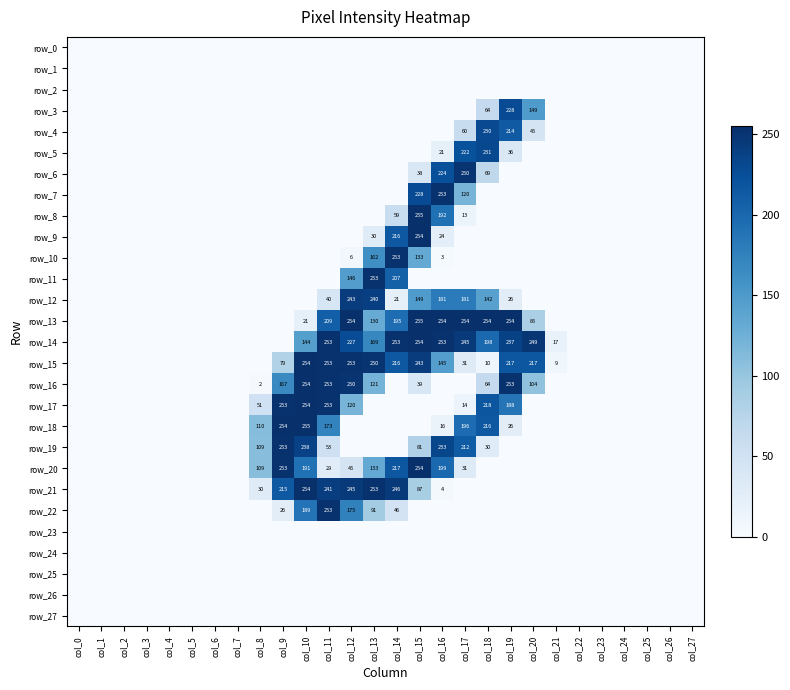

Reading left to right, what are all the values shown in this chart?

row_0: col_0=0	col_1=0	col_2=0	col_3=0	col_4=0	col_5=0	col_6=0	col_7=0	col_8=0	col_9=0	col_10=0	col_11=0	col_12=0	col_13=0	col_14=0	col_15=0	col_16=0	col_17=0	col_18=0	col_19=0	col_20=0	col_21=0	col_22=0	col_23=0	col_24=0	col_25=0	col_26=0	col_27=0
row_1: col_0=0	col_1=0	col_2=0	col_3=0	col_4=0	col_5=0	col_6=0	col_7=0	col_8=0	col_9=0	col_10=0	col_11=0	col_12=0	col_13=0	col_14=0	col_15=0	col_16=0	col_17=0	col_18=0	col_19=0	col_20=0	col_21=0	col_22=0	col_23=0	col_24=0	col_25=0	col_26=0	col_27=0
row_2: col_0=0	col_1=0	col_2=0	col_3=0	col_4=0	col_5=0	col_6=0	col_7=0	col_8=0	col_9=0	col_10=0	col_11=0	col_12=0	col_13=0	col_14=0	col_15=0	col_16=0	col_17=0	col_18=0	col_19=0	col_20=0	col_21=0	col_22=0	col_23=0	col_24=0	col_25=0	col_26=0	col_27=0
row_3: col_0=0	col_1=0	col_2=0	col_3=0	col_4=0	col_5=0	col_6=0	col_7=0	col_8=0	col_9=0	col_10=0	col_11=0	col_12=0	col_13=0	col_14=0	col_15=0	col_16=0	col_17=0	col_18=64	col_19=228	col_20=149	col_21=0	col_22=0	col_23=0	col_24=0	col_25=0	col_26=0	col_27=0
row_4: col_0=0	col_1=0	col_2=0	col_3=0	col_4=0	col_5=0	col_6=0	col_7=0	col_8=0	col_9=0	col_10=0	col_11=0	col_12=0	col_13=0	col_14=0	col_15=0	col_16=0	col_17=60	col_18=230	col_19=214	col_20=45	col_21=0	col_22=0	col_23=0	col_24=0	col_25=0	col_26=0	col_27=0
row_5: col_0=0	col_1=0	col_2=0	col_3=0	col_4=0	col_5=0	col_6=0	col_7=0	col_8=0	col_9=0	col_10=0	col_11=0	col_12=0	col_13=0	col_14=0	col_15=0	col_16=21	col_17=222	col_18=231	col_19=36	col_20=0	col_21=0	col_22=0	col_23=0	col_24=0	col_25=0	col_26=0	col_27=0
row_6: col_0=0	col_1=0	col_2=0	col_3=0	col_4=0	col_5=0	col_6=0	col_7=0	col_8=0	col_9=0	col_10=0	col_11=0	col_12=0	col_13=0	col_14=0	col_15=38	col_16=224	col_17=250	col_18=69	col_19=0	col_20=0	col_21=0	col_22=0	col_23=0	col_24=0	col_25=0	col_26=0	col_27=0
row_7: col_0=0	col_1=0	col_2=0	col_3=0	col_4=0	col_5=0	col_6=0	col_7=0	col_8=0	col_9=0	col_10=0	col_11=0	col_12=0	col_13=0	col_14=0	col_15=228	col_16=253	col_17=120	col_18=0	col_19=0	col_20=0	col_21=0	col_22=0	col_23=0	col_24=0	col_25=0	col_26=0	col_27=0
row_8: col_0=0	col_1=0	col_2=0	col_3=0	col_4=0	col_5=0	col_6=0	col_7=0	col_8=0	col_9=0	col_10=0	col_11=0	col_12=0	col_13=0	col_14=59	col_15=255	col_16=192	col_17=13	col_18=0	col_19=0	col_20=0	col_21=0	col_22=0	col_23=0	col_24=0	col_25=0	col_26=0	col_27=0
row_9: col_0=0	col_1=0	col_2=0	col_3=0	col_4=0	col_5=0	col_6=0	col_7=0	col_8=0	col_9=0	col_10=0	col_11=0	col_12=0	col_13=30	col_14=216	col_15=254	col_16=24	col_17=0	col_18=0	col_19=0	col_20=0	col_21=0	col_22=0	col_23=0	col_24=0	col_25=0	col_26=0	col_27=0
row_10: col_0=0	col_1=0	col_2=0	col_3=0	col_4=0	col_5=0	col_6=0	col_7=0	col_8=0	col_9=0	col_10=0	col_11=0	col_12=6	col_13=162	col_14=253	col_15=133	col_16=3	col_17=0	col_18=0	col_19=0	col_20=0	col_21=0	col_22=0	col_23=0	col_24=0	col_25=0	col_26=0	col_27=0
row_11: col_0=0	col_1=0	col_2=0	col_3=0	col_4=0	col_5=0	col_6=0	col_7=0	col_8=0	col_9=0	col_10=0	col_11=0	col_12=146	col_13=253	col_14=207	col_15=0	col_16=0	col_17=0	col_18=0	col_19=0	col_20=0	col_21=0	col_22=0	col_23=0	col_24=0	col_25=0	col_26=0	col_27=0
row_12: col_0=0	col_1=0	col_2=0	col_3=0	col_4=0	col_5=0	col_6=0	col_7=0	col_8=0	col_9=0	col_10=0	col_11=40	col_12=243	col_13=240	col_14=21	col_15=149	col_16=181	col_17=181	col_18=142	col_19=26	col_20=0	col_21=0	col_22=0	col_23=0	col_24=0	col_25=0	col_26=0	col_27=0
row_13: col_0=0	col_1=0	col_2=0	col_3=0	col_4=0	col_5=0	col_6=0	col_7=0	col_8=0	col_9=0	col_10=21	col_11=209	col_12=254	col_13=130	col_14=195	col_15=255	col_16=254	col_17=254	col_18=254	col_19=254	col_20=85	col_21=0	col_22=0	col_23=0	col_24=0	col_25=0	col_26=0	col_27=0
row_14: col_0=0	col_1=0	col_2=0	col_3=0	col_4=0	col_5=0	col_6=0	col_7=0	col_8=0	col_9=0	col_10=144	col_11=253	col_12=227	col_13=169	col_14=253	col_15=254	col_16=253	col_17=245	col_18=198	col_19=237	col_20=249	col_21=17	col_22=0	col_23=0	col_24=0	col_25=0	col_26=0	col_27=0
row_15: col_0=0	col_1=0	col_2=0	col_3=0	col_4=0	col_5=0	col_6=0	col_7=0	col_8=0	col_9=79	col_10=254	col_11=253	col_12=253	col_13=250	col_14=216	col_15=243	col_16=145	col_17=31	col_18=10	col_19=217	col_20=217	col_21=9	col_22=0	col_23=0	col_24=0	col_25=0	col_26=0	col_27=0
row_16: col_0=0	col_1=0	col_2=0	col_3=0	col_4=0	col_5=0	col_6=0	col_7=0	col_8=2	col_9=167	col_10=254	col_11=253	col_12=250	col_13=121	col_14=0	col_15=39	col_16=0	col_17=0	col_18=64	col_19=253	col_20=104	col_21=0	col_22=0	col_23=0	col_24=0	col_25=0	col_26=0	col_27=0
row_17: col_0=0	col_1=0	col_2=0	col_3=0	col_4=0	col_5=0	col_6=0	col_7=0	col_8=51	col_9=253	col_10=254	col_11=253	col_12=120	col_13=0	col_14=0	col_15=0	col_16=0	col_17=14	col_18=218	col_19=188	col_20=0	col_21=0	col_22=0	col_23=0	col_24=0	col_25=0	col_26=0	col_27=0
row_18: col_0=0	col_1=0	col_2=0	col_3=0	col_4=0	col_5=0	col_6=0	col_7=0	col_8=110	col_9=254	col_10=255	col_11=173	col_12=0	col_13=0	col_14=0	col_15=0	col_16=16	col_17=196	col_18=216	col_19=26	col_20=0	col_21=0	col_22=0	col_23=0	col_24=0	col_25=0	col_26=0	col_27=0
row_19: col_0=0	col_1=0	col_2=0	col_3=0	col_4=0	col_5=0	col_6=0	col_7=0	col_8=109	col_9=253	col_10=238	col_11=53	col_12=0	col_13=0	col_14=0	col_15=81	col_16=233	col_17=212	col_18=30	col_19=0	col_20=0	col_21=0	col_22=0	col_23=0	col_24=0	col_25=0	col_26=0	col_27=0
row_20: col_0=0	col_1=0	col_2=0	col_3=0	col_4=0	col_5=0	col_6=0	col_7=0	col_8=109	col_9=253	col_10=191	col_11=29	col_12=45	col_13=133	col_14=217	col_15=254	col_16=199	col_17=31	col_18=0	col_19=0	col_20=0	col_21=0	col_22=0	col_23=0	col_24=0	col_25=0	col_26=0	col_27=0
row_21: col_0=0	col_1=0	col_2=0	col_3=0	col_4=0	col_5=0	col_6=0	col_7=0	col_8=30	col_9=215	col_10=254	col_11=241	col_12=245	col_13=253	col_14=246	col_15=87	col_16=4	col_17=0	col_18=0	col_19=0	col_20=0	col_21=0	col_22=0	col_23=0	col_24=0	col_25=0	col_26=0	col_27=0
row_22: col_0=0	col_1=0	col_2=0	col_3=0	col_4=0	col_5=0	col_6=0	col_7=0	col_8=0	col_9=26	col_10=189	col_11=253	col_12=175	col_13=91	col_14=46	col_15=0	col_16=0	col_17=0	col_18=0	col_19=0	col_20=0	col_21=0	col_22=0	col_23=0	col_24=0	col_25=0	col_26=0	col_27=0
row_23: col_0=0	col_1=0	col_2=0	col_3=0	col_4=0	col_5=0	col_6=0	col_7=0	col_8=0	col_9=0	col_10=0	col_11=0	col_12=0	col_13=0	col_14=0	col_15=0	col_16=0	col_17=0	col_18=0	col_19=0	col_20=0	col_21=0	col_22=0	col_23=0	col_24=0	col_25=0	col_26=0	col_27=0
row_24: col_0=0	col_1=0	col_2=0	col_3=0	col_4=0	col_5=0	col_6=0	col_7=0	col_8=0	col_9=0	col_10=0	col_11=0	col_12=0	col_13=0	col_14=0	col_15=0	col_16=0	col_17=0	col_18=0	col_19=0	col_20=0	col_21=0	col_22=0	col_23=0	col_24=0	col_25=0	col_26=0	col_27=0
row_25: col_0=0	col_1=0	col_2=0	col_3=0	col_4=0	col_5=0	col_6=0	col_7=0	col_8=0	col_9=0	col_10=0	col_11=0	col_12=0	col_13=0	col_14=0	col_15=0	col_16=0	col_17=0	col_18=0	col_19=0	col_20=0	col_21=0	col_22=0	col_23=0	col_24=0	col_25=0	col_26=0	col_27=0
row_26: col_0=0	col_1=0	col_2=0	col_3=0	col_4=0	col_5=0	col_6=0	col_7=0	col_8=0	col_9=0	col_10=0	col_11=0	col_12=0	col_13=0	col_14=0	col_15=0	col_16=0	col_17=0	col_18=0	col_19=0	col_20=0	col_21=0	col_22=0	col_23=0	col_24=0	col_25=0	col_26=0	col_27=0
row_27: col_0=0	col_1=0	col_2=0	col_3=0	col_4=0	col_5=0	col_6=0	col_7=0	col_8=0	col_9=0	col_10=0	col_11=0	col_12=0	col_13=0	col_14=0	col_15=0	col_16=0	col_17=0	col_18=0	col_19=0	col_20=0	col_21=0	col_22=0	col_23=0	col_24=0	col_25=0	col_26=0	col_27=0